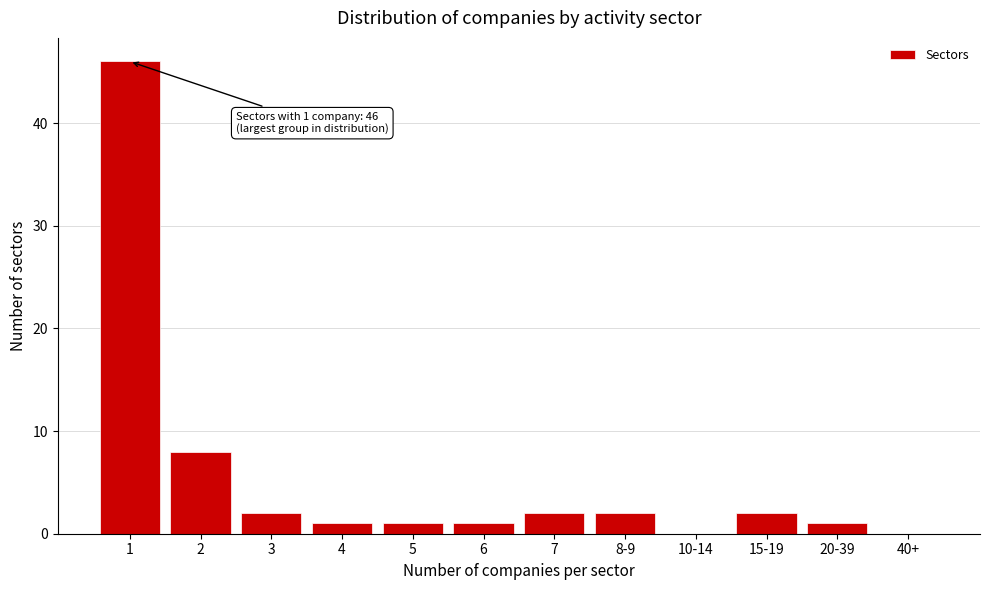

Reading right to left, list all the values displayed in this chart.

40+=0	20-39=1	15-19=2	10-14=0	8-9=2	7=2	6=1	5=1	4=1	3=2	2=8	1=46